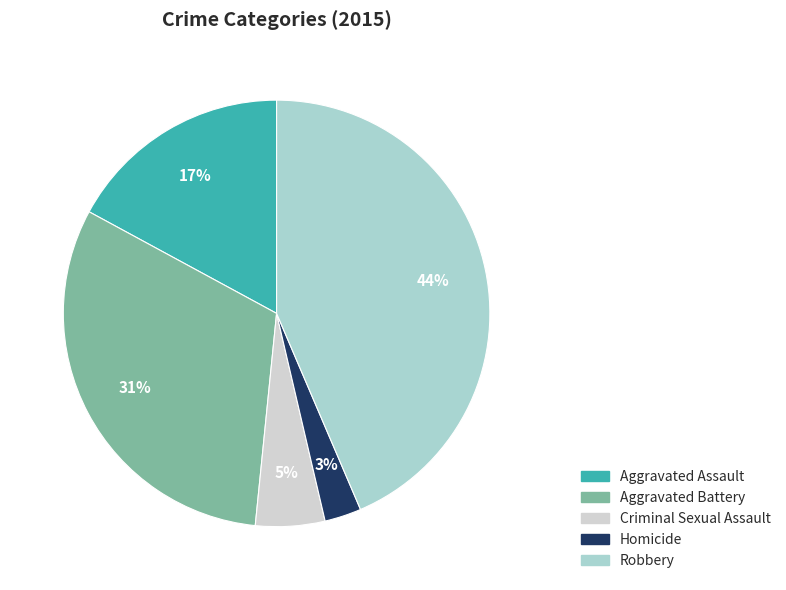

What is the smallest slice in the pie chart?

Homicide